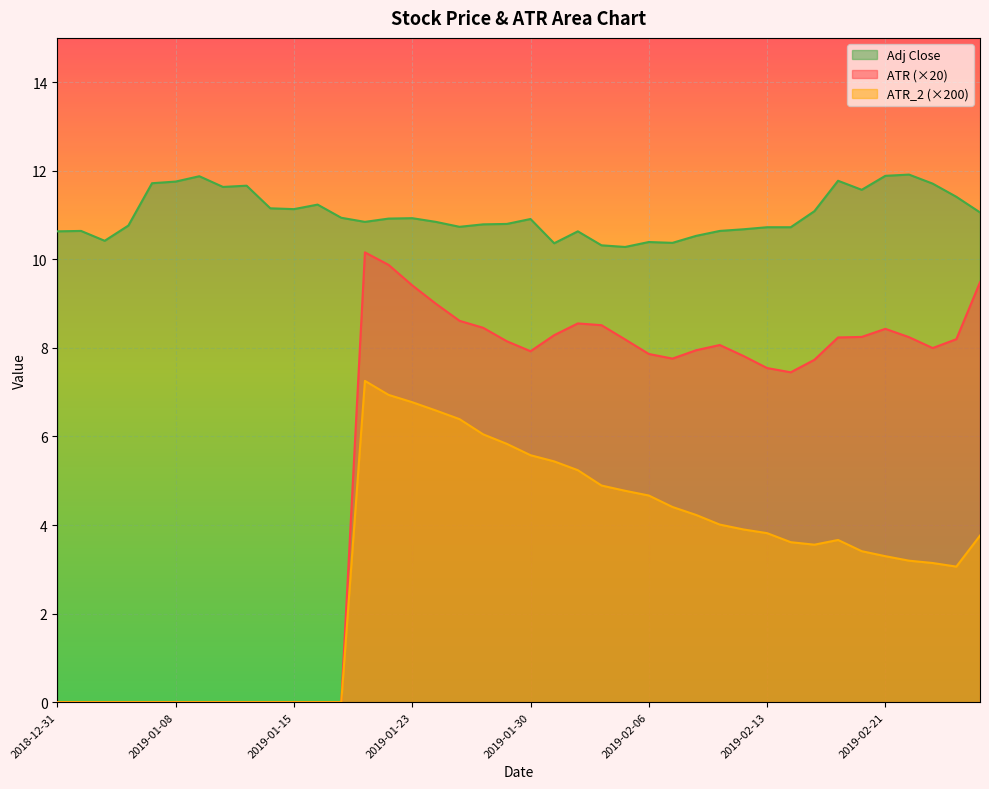

What is the spread (max minus min) of values at 2019-02-15?

7.5